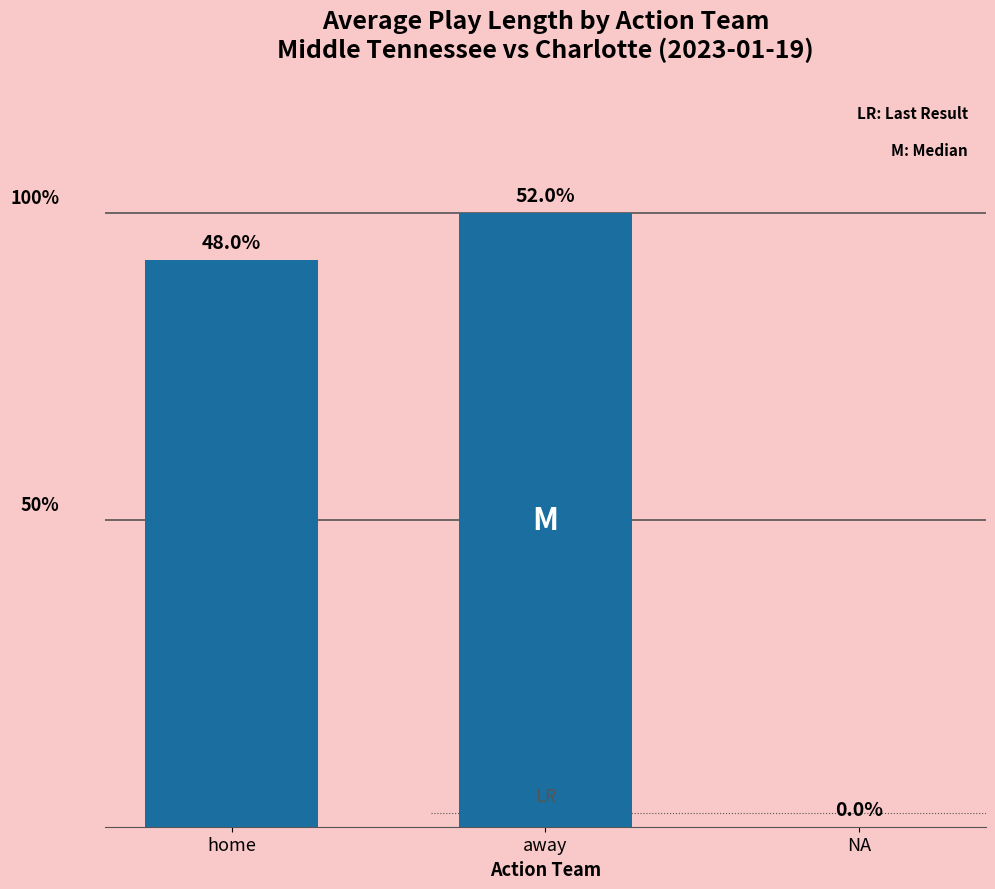

List the labels in order of value, largest first.

away, home, NA